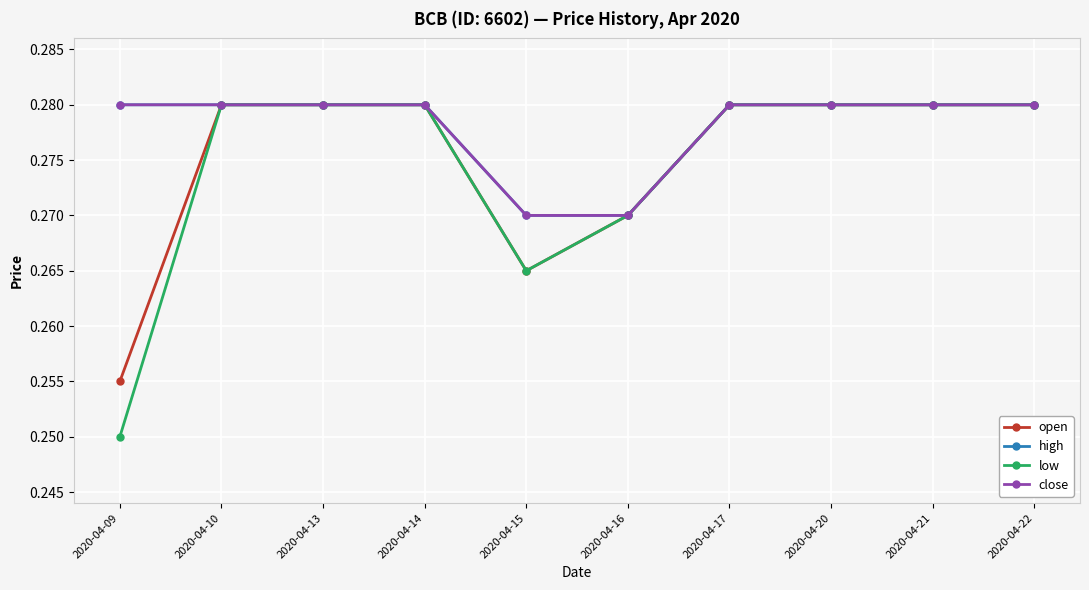

Count the high values in the range 0 to 1.

10